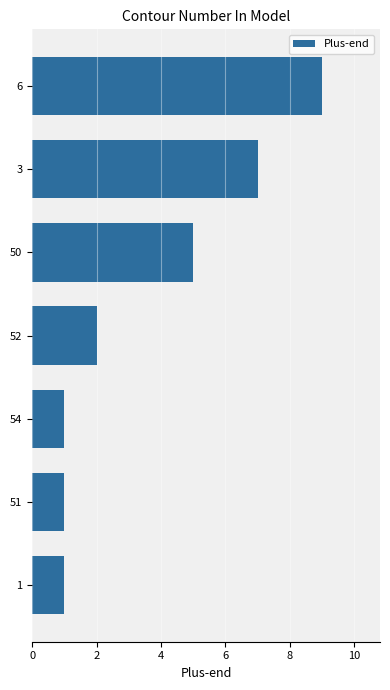

What is the greatest value displayed?

9